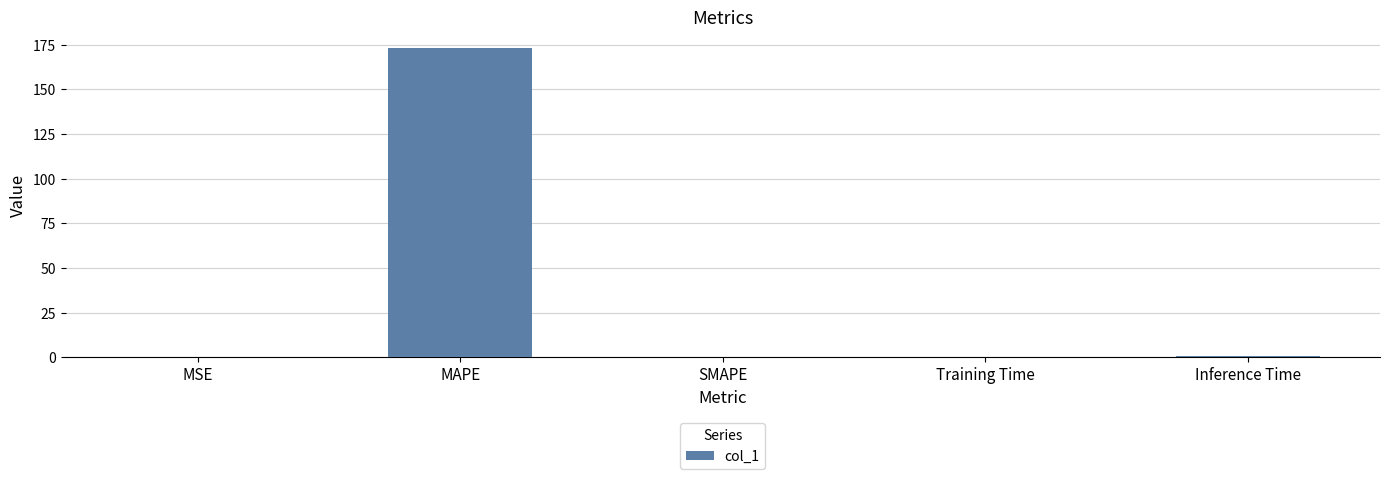

Count the number of data series in this chart.

1